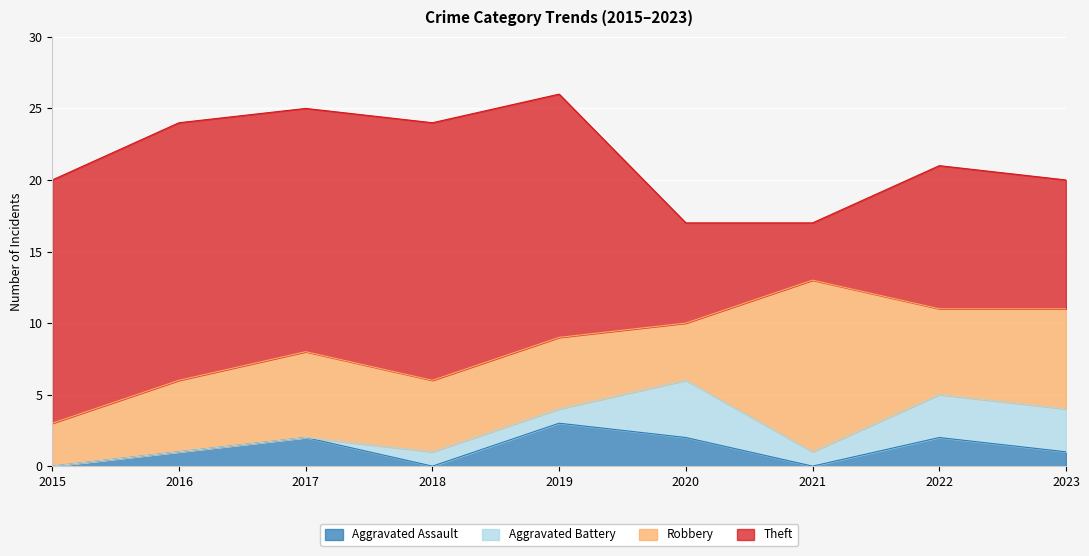

How many lines are shown in the chart?

4